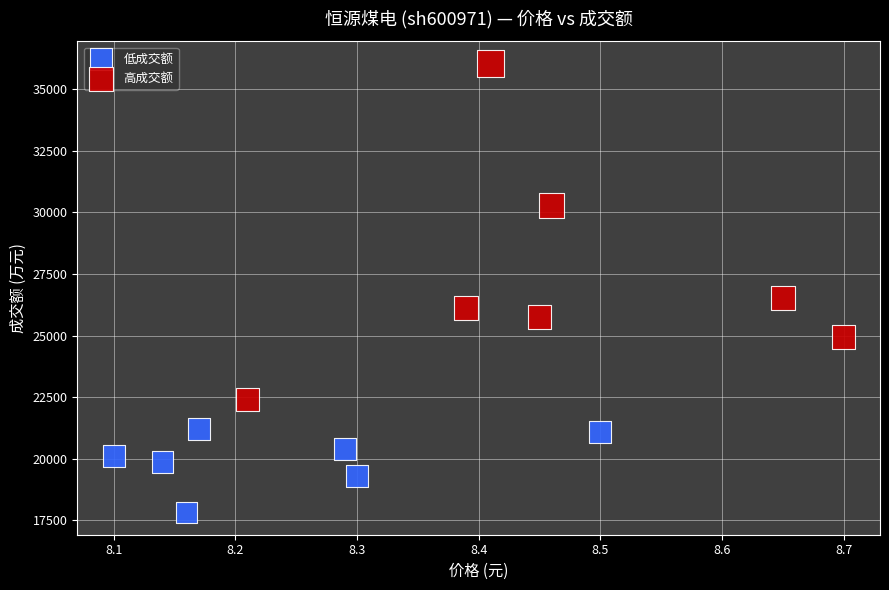

What are all the series names shown in the legend?

低成交额, 高成交额